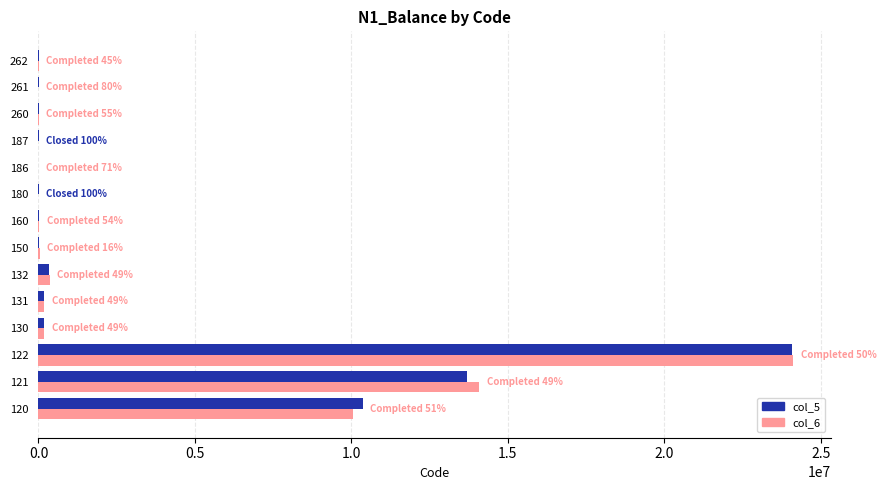

What is the sum of all col_6 values?

49025275.9